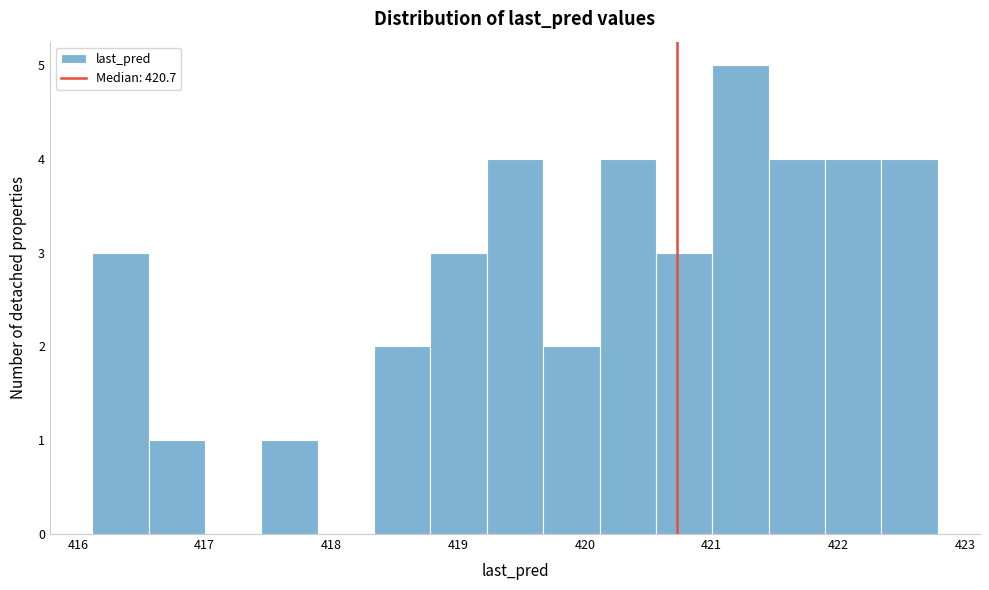

Reading left to right, list every bar in this chart as the range it spans on the x-axis followed by its height. Neither the bar edges nor the heights are printed on the chart, so give them approximately, as read against the axes.

416.1 to 416.6: 3
416.6 to 417.0: 1
417.0 to 417.4: 0
417.4 to 417.9: 1
417.9 to 418.3: 0
418.3 to 418.8: 2
418.8 to 419.2: 3
419.2 to 419.7: 4
419.7 to 420.1: 2
420.1 to 420.6: 4
420.6 to 421.0: 3
421.0 to 421.5: 5
421.5 to 421.9: 4
421.9 to 422.3: 4
422.3 to 422.8: 4